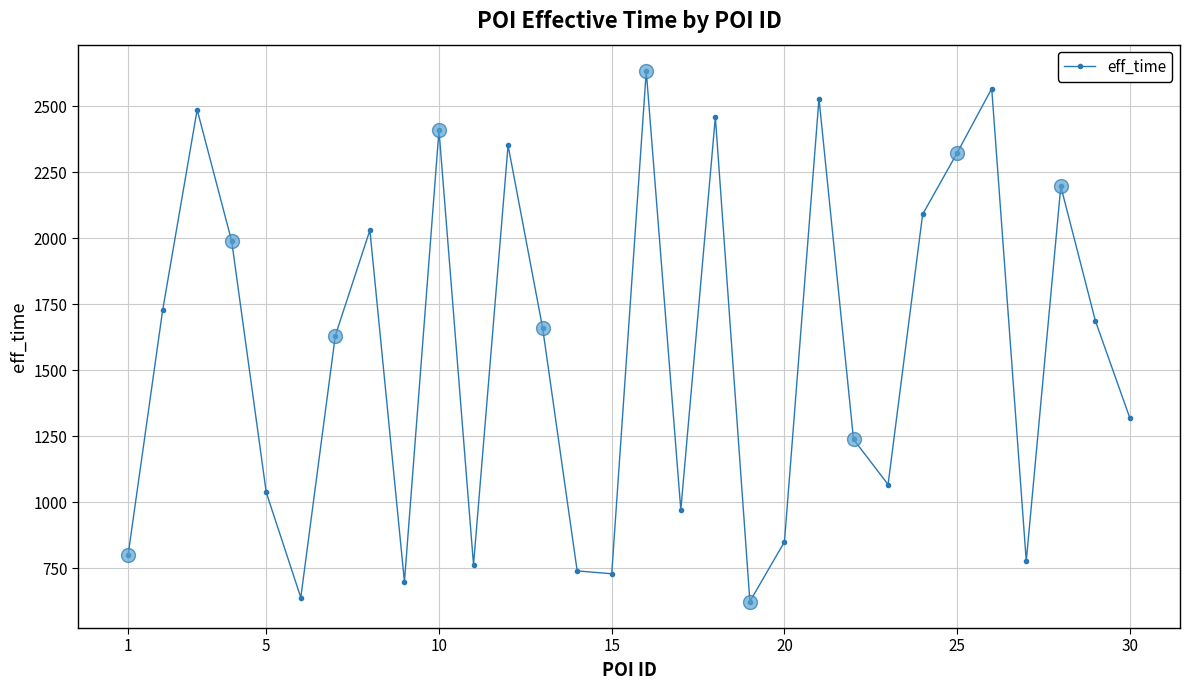

How many interior local peaks does the eff_time series have?

9